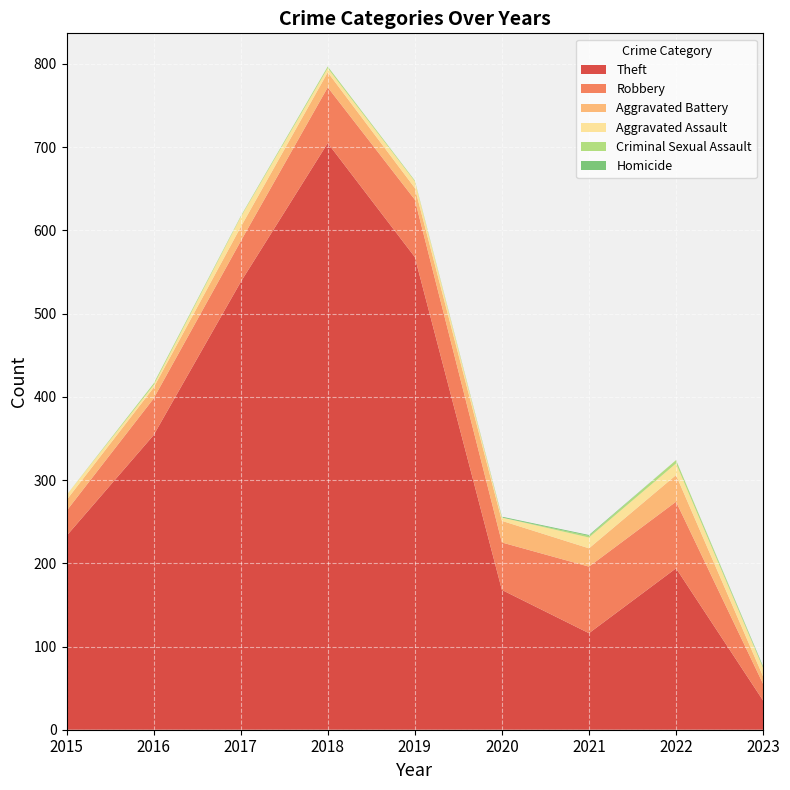

Reading left to right, extract all data points from this chart.

Theft: 233	354	538	705	568	168	116	194	35
Robbery: 30	44	49	67	69	57	80	80	20
Aggravated Battery: 13	13	17	18	14	26	22	32	9
Aggravated Assault: 6	3	12	5	8	4	13	14	10
Criminal Sexual Assault: 0	2	1	2	1	0	2	4	1
Homicide: 0	0	0	0	0	1	1	0	1